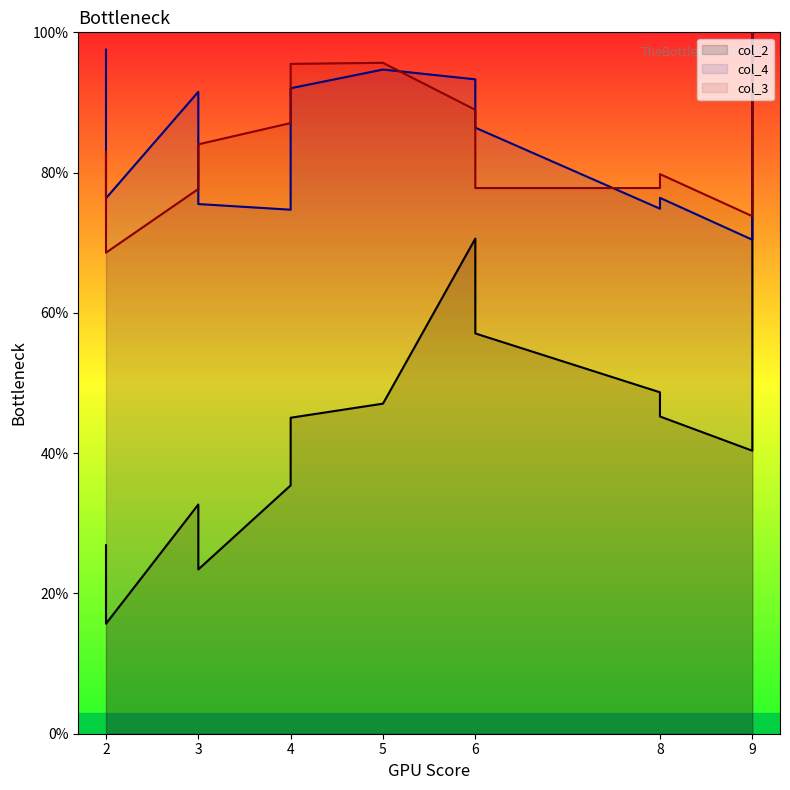

What is the approximate value of col_4 at 2?

76.3